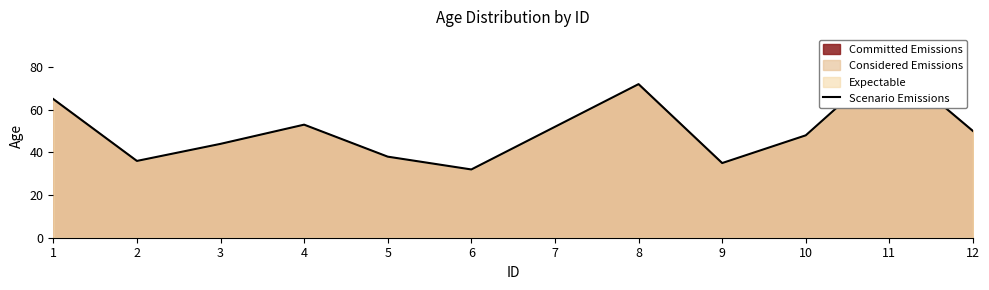

At which label is the value closest to 57?

4